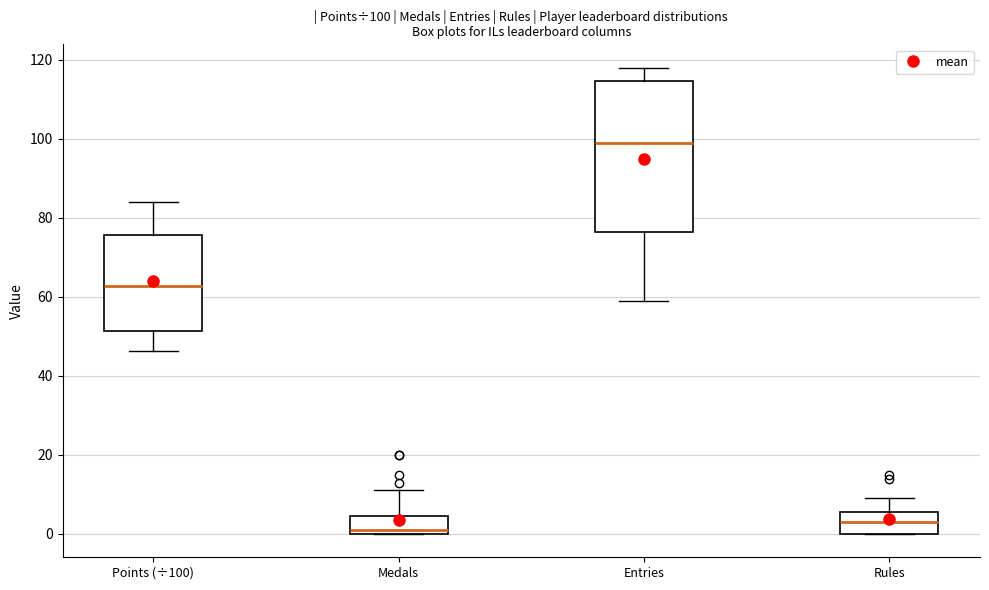

Which box's median line is the lowest?

Medals